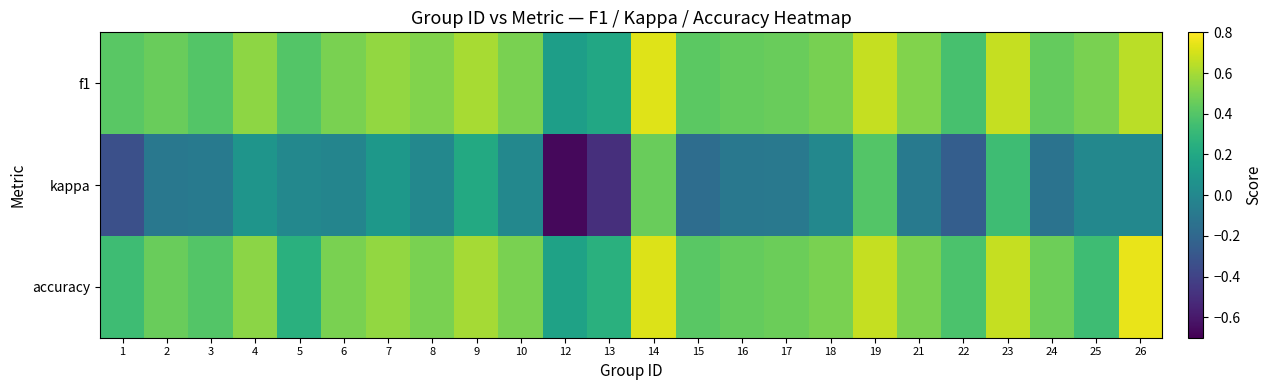

Reading right to left, what are all the values shown in this chart?

f1: 26=0.6	25=0.5	24=0.4	23=0.7	22=0.4	21=0.5	19=0.7	18=0.5	17=0.5	16=0.4	15=0.4	14=0.7	13=0.2	12=0.1	10=0.5	9=0.6	8=0.5	7=0.6	6=0.5	5=0.4	4=0.5	3=0.4	2=0.5	1=0.4
kappa: 26=0.0	25=0.0	24=-0.1	23=0.3	22=-0.2	21=-0.1	19=0.4	18=0.0	17=-0.1	16=-0.1	15=-0.2	14=0.5	13=-0.5	12=-0.7	10=0.0	9=0.2	8=0.0	7=0.1	6=-0.0	5=0.0	4=0.1	3=-0.1	2=-0.1	1=-0.3
accuracy: 26=0.8	25=0.3	24=0.5	23=0.7	22=0.4	21=0.5	19=0.7	18=0.5	17=0.5	16=0.4	15=0.4	14=0.7	13=0.2	12=0.2	10=0.5	9=0.6	8=0.5	7=0.6	6=0.5	5=0.2	4=0.5	3=0.4	2=0.5	1=0.3